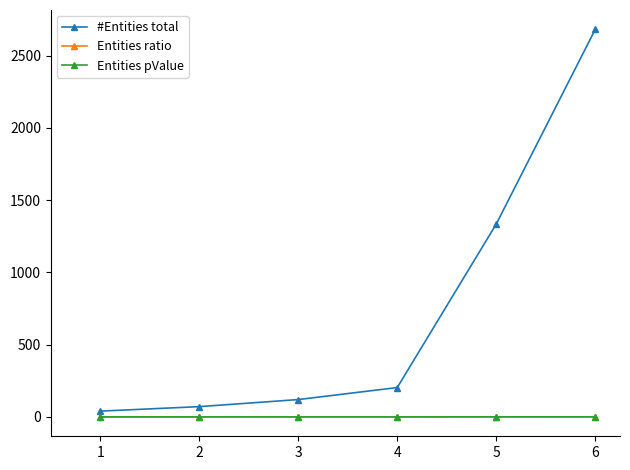

True or false: Entities ratio and Entities pValue cross at least once.

False